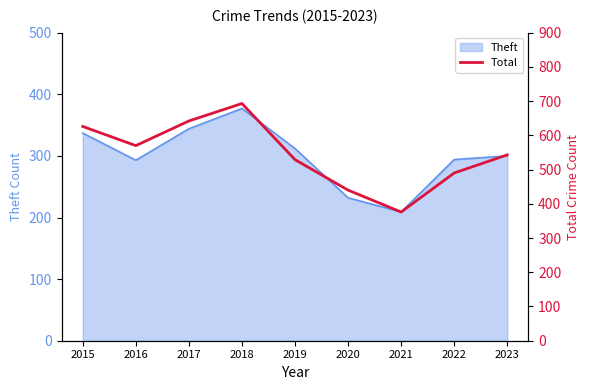

What is the greatest value displayed?

693